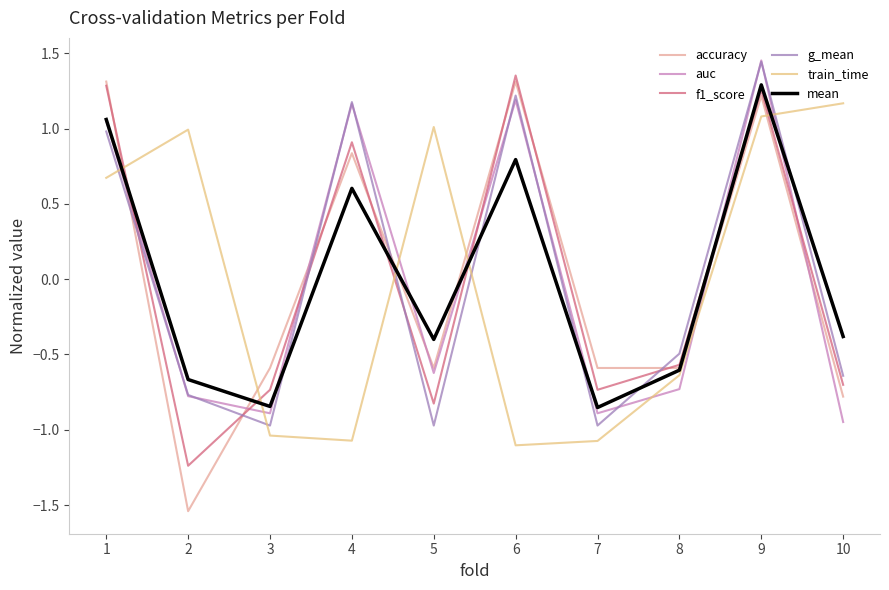

Between 1 and 3, which series saw the biggest shift?

f1_score